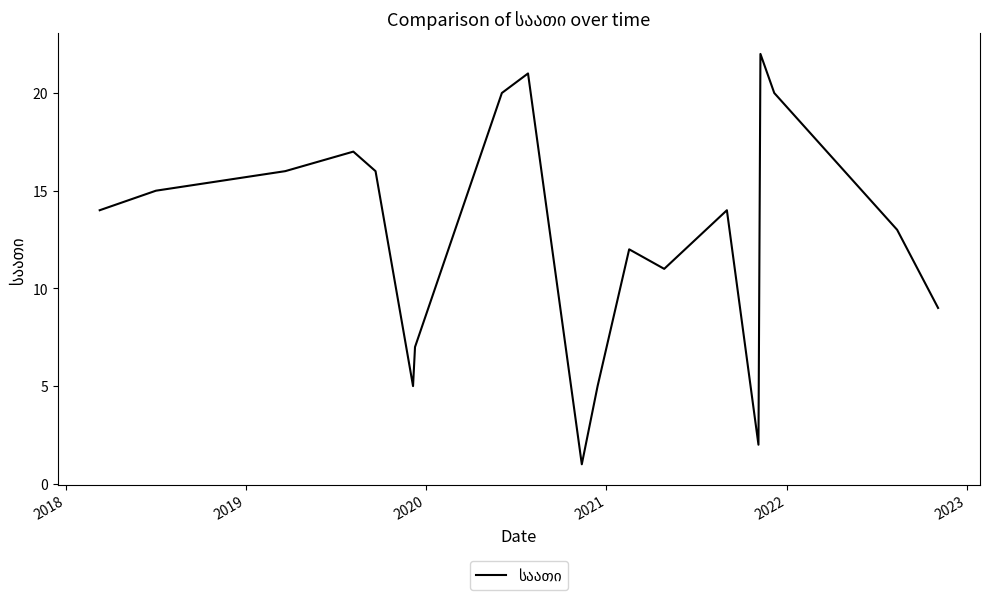

What is the difference between the maximum and minimum values?

21